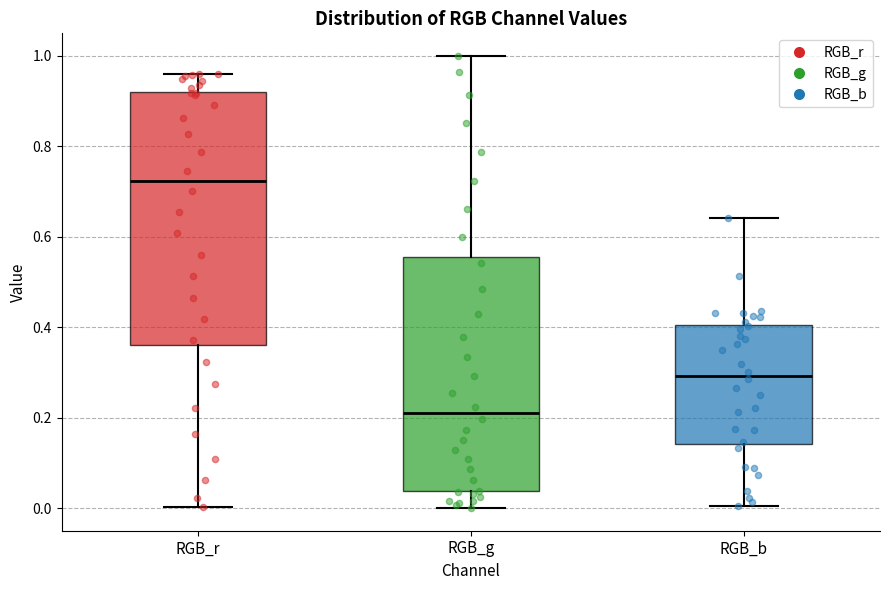

Comparing the boxes themselves (not the whiskers), which one is the tallest?

RGB_r